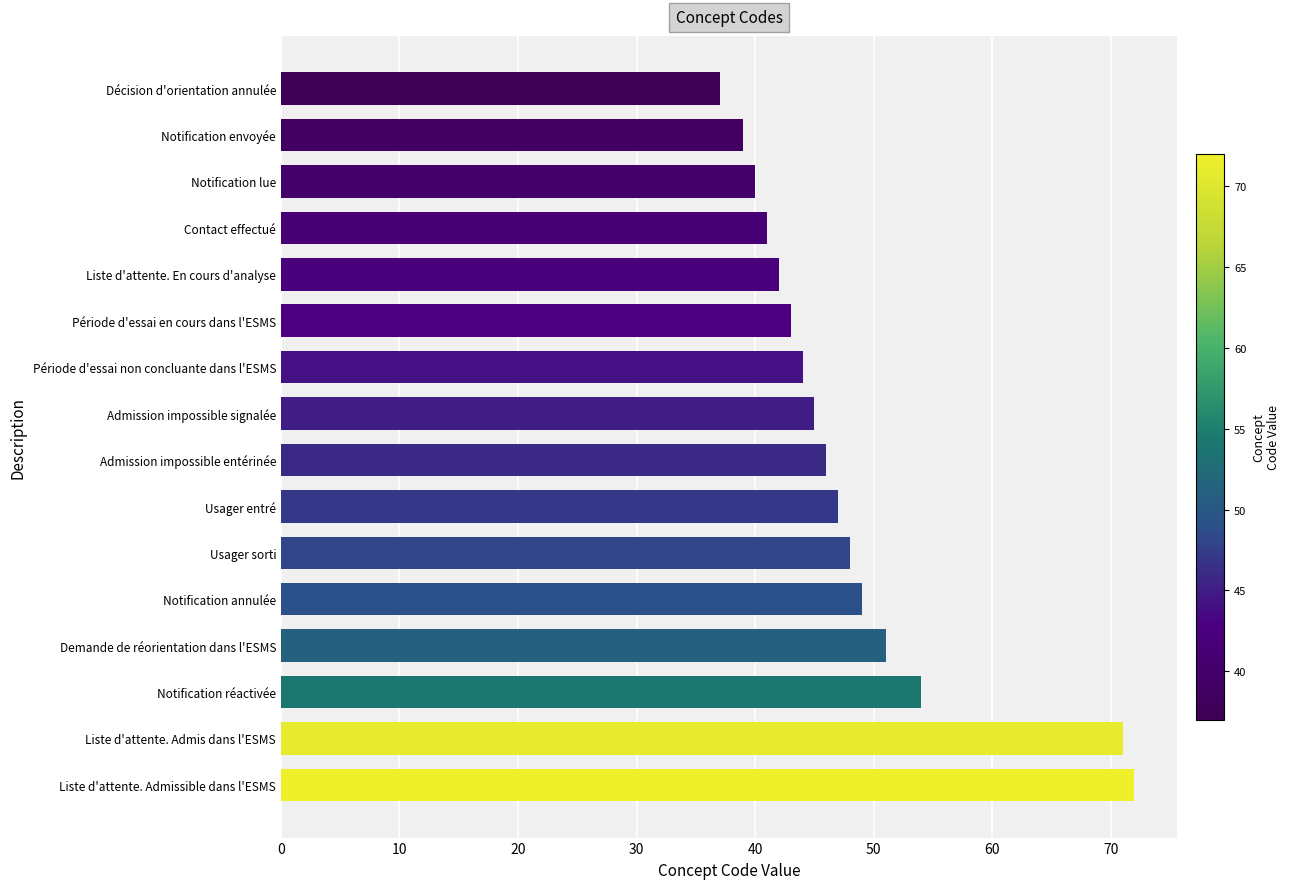

What is the greatest value displayed?

72